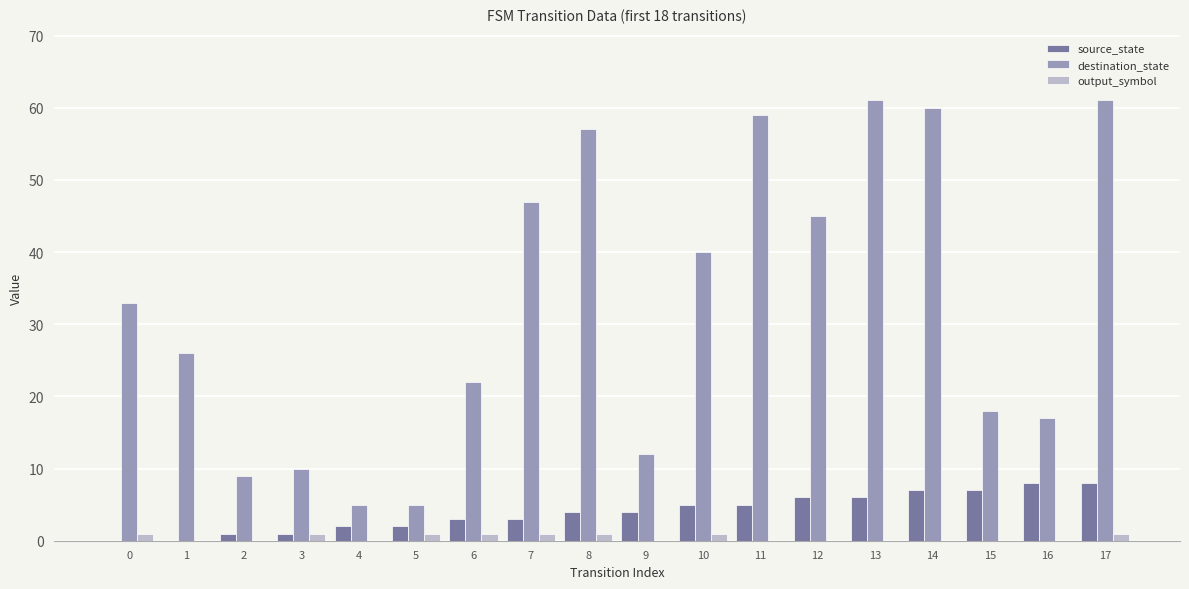

Which series changed the most between 9 and 13?

destination_state